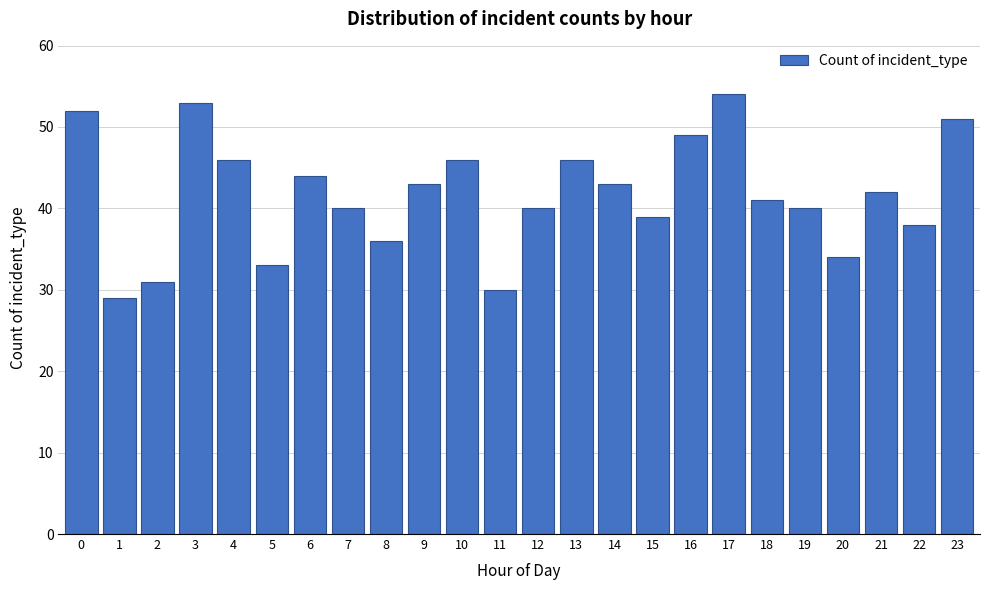

Reading left to right, transcribe all the data shown in this chart.

52	29	31	53	46	33	44	40	36	43	46	30	40	46	43	39	49	54	41	40	34	42	38	51